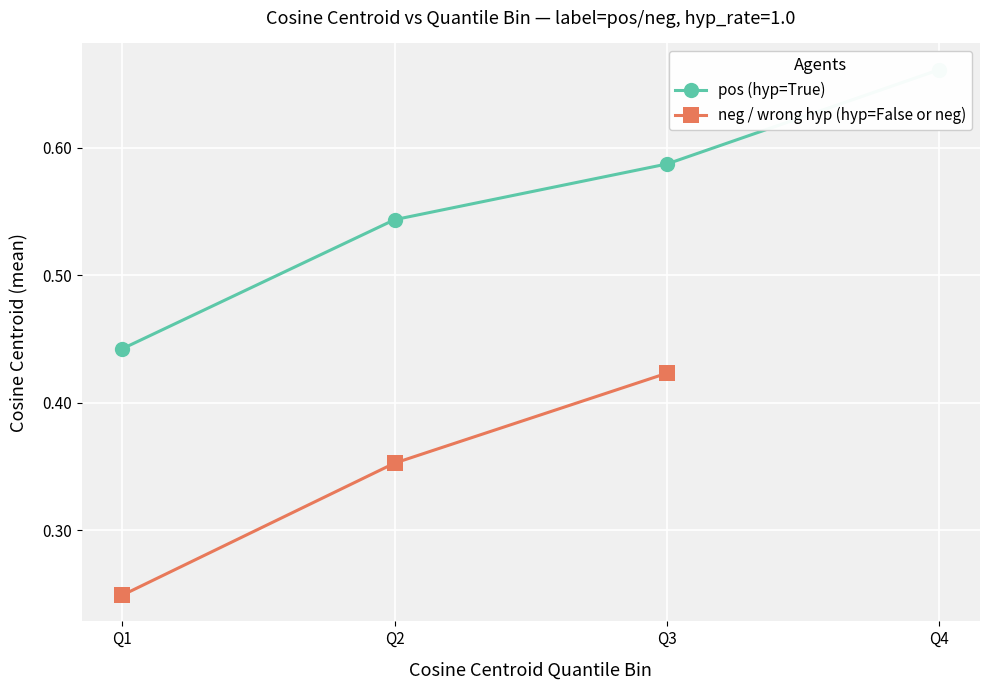

At which label does pos (hyp=True) reach its minimum?

Q1